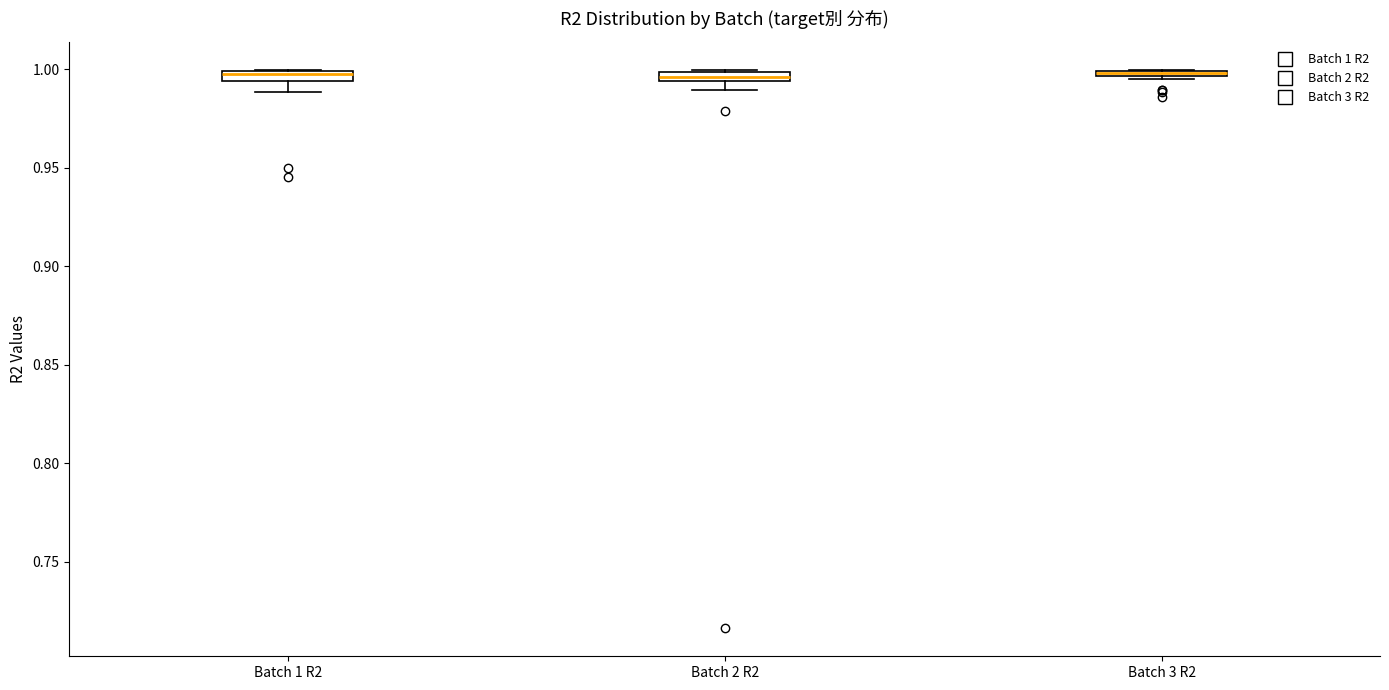

Where is the lower edge of the box for Batch 2 R2 on the y-axis? The values are not printed on the chart, so give them approximately, as read against the axis.

0.995